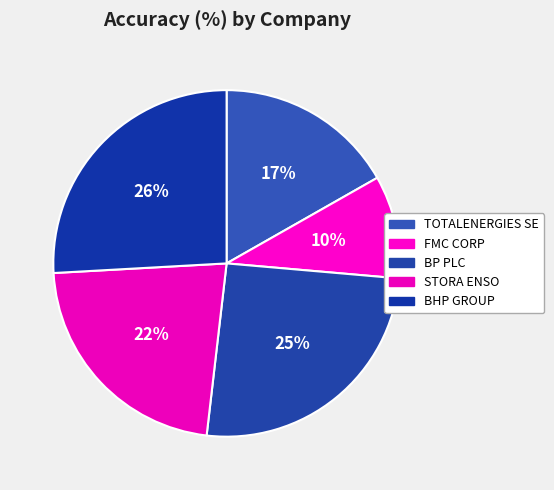

How many slices are in this pie chart?

5